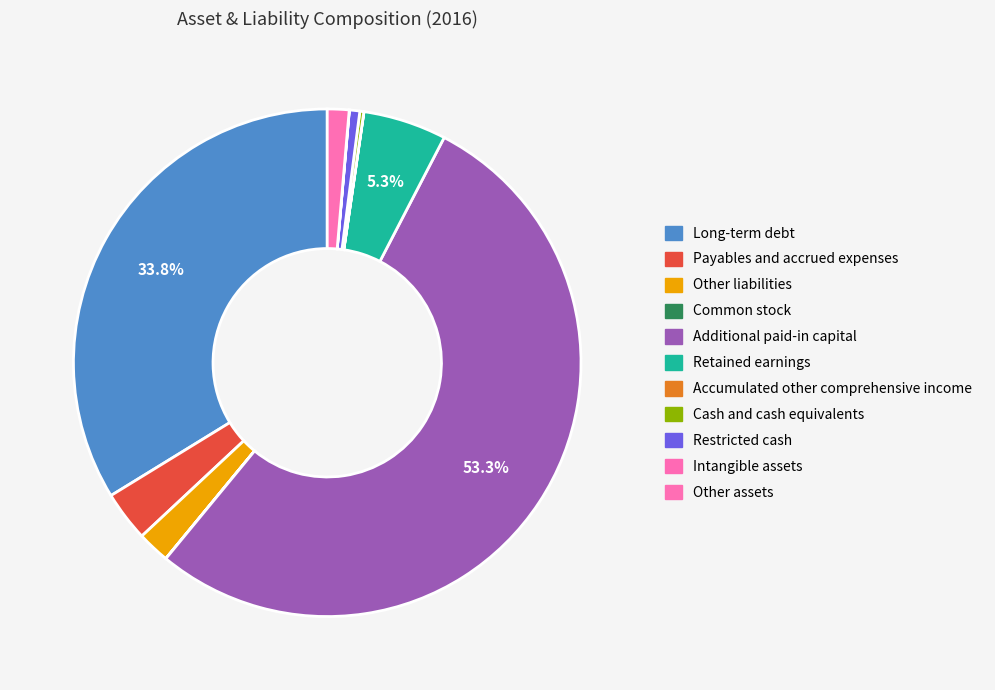

What is the ratio of the value at Additional paid-in capital to the value at Other liabilities?

25.9